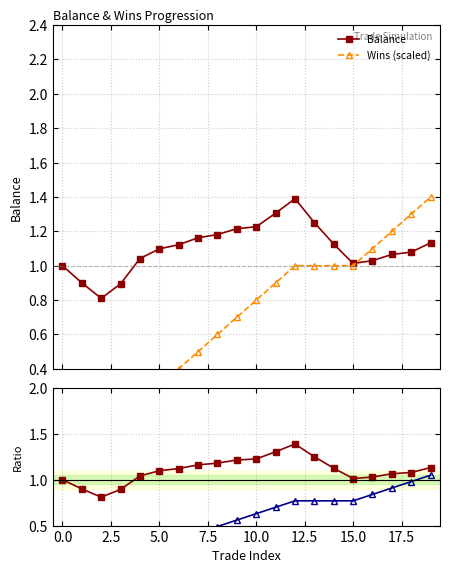

What is the approximate value of Wins (scaled) at 16?

1.1